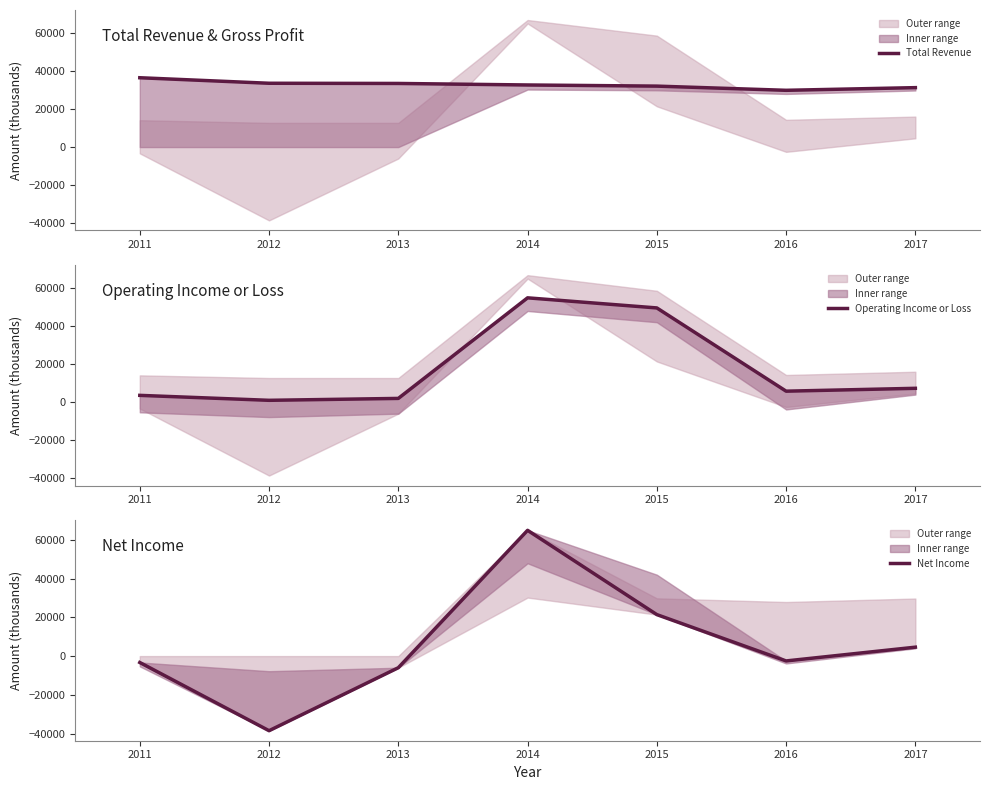

How many lines are shown in the chart?

3